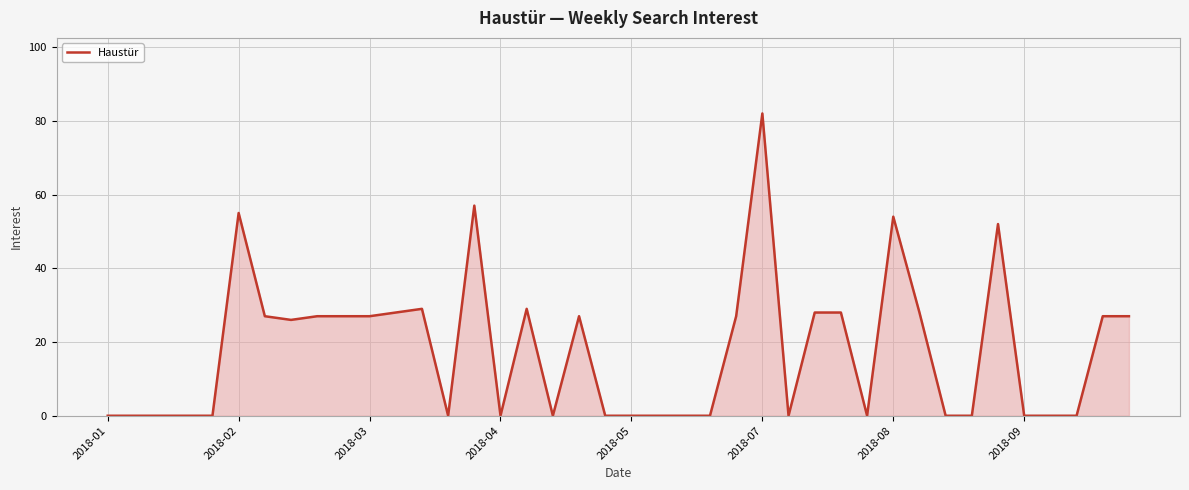

What is the difference between the maximum and minimum values?

82